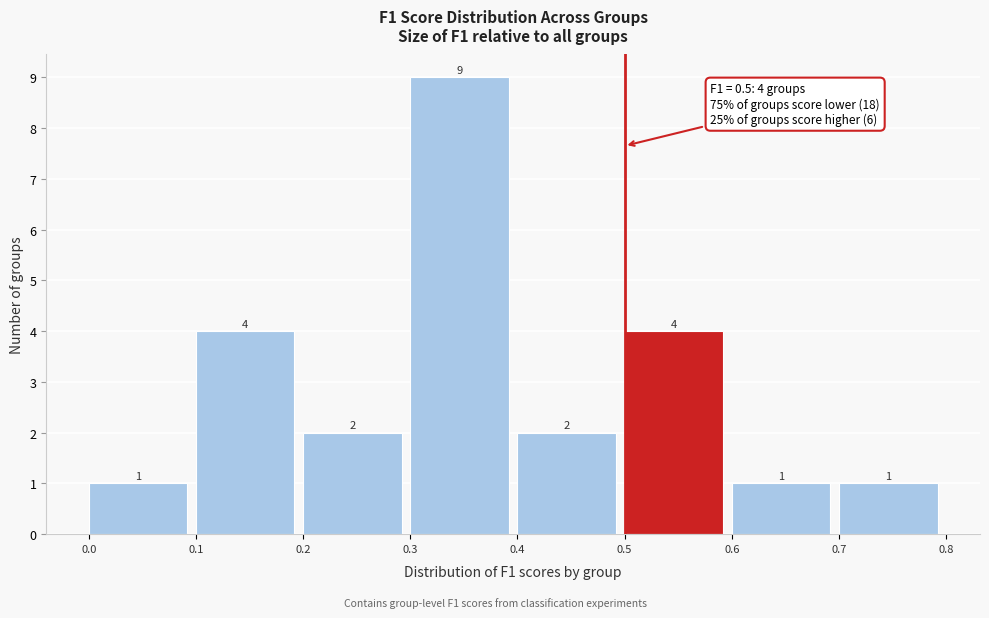

What is the height of the bar covering 0.0 to 0.1 on the x-axis?

1